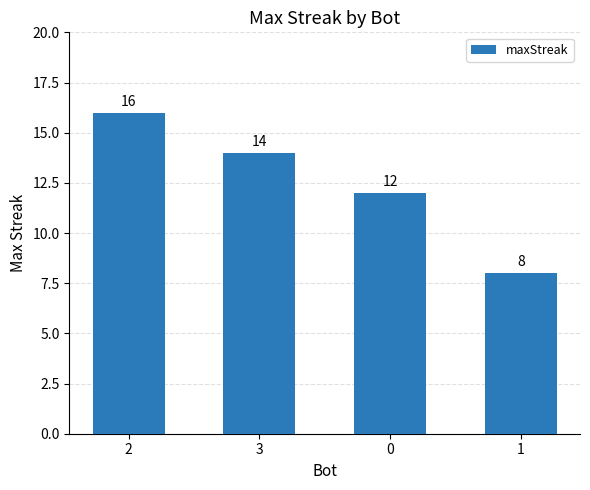

How many data points are less than 14?

2